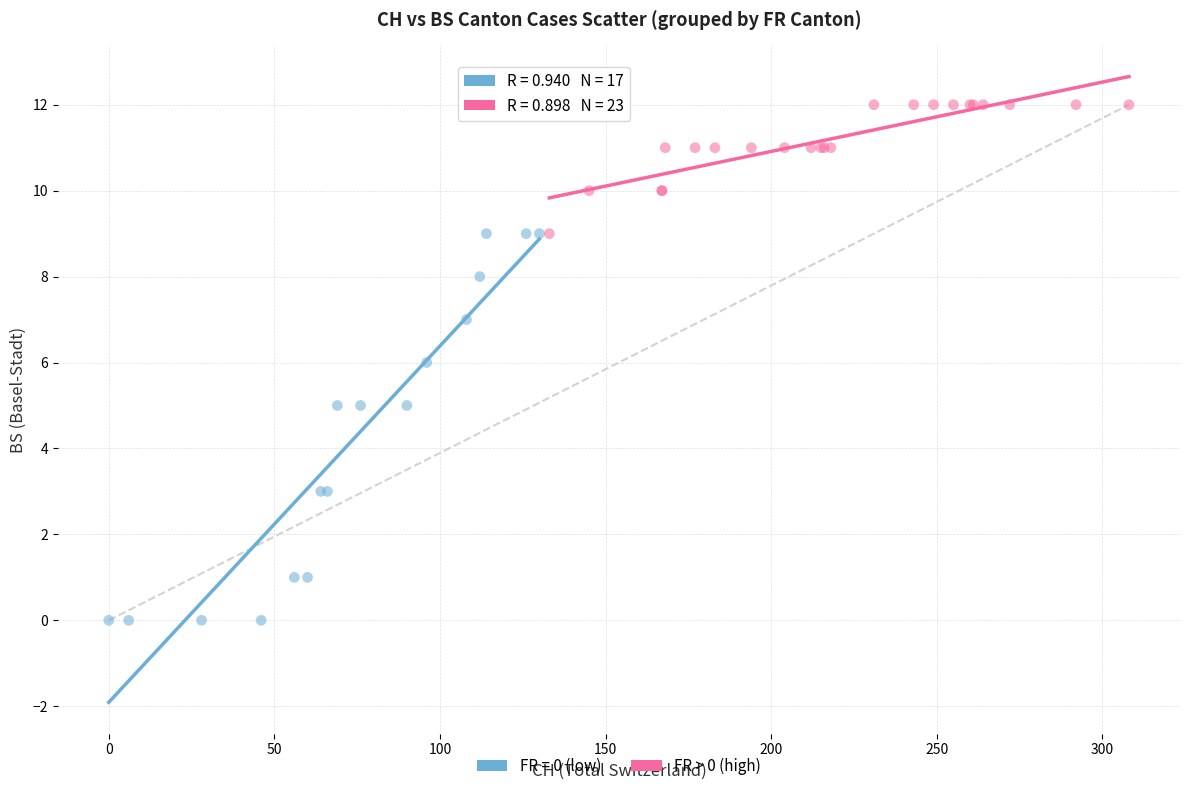

Which series contains the highest Y value?

FR > 0 (high)